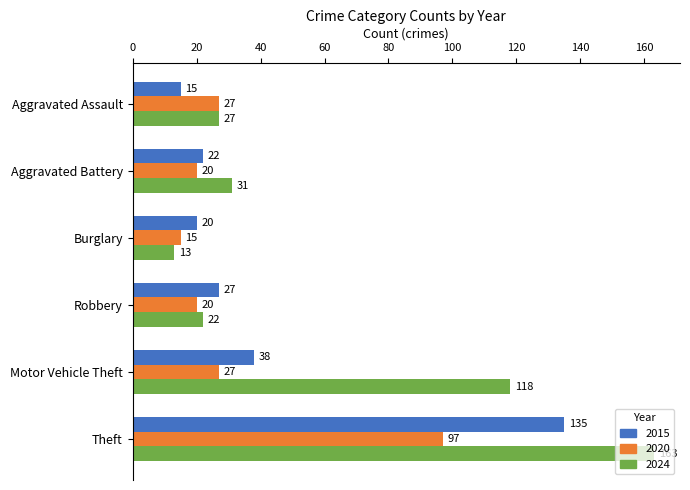

How many values in the 2015 series are below 27?

3